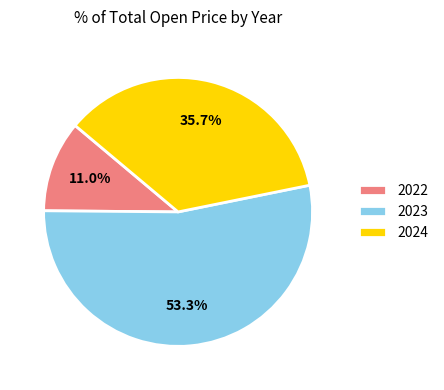

Which slice is the smallest?

2022